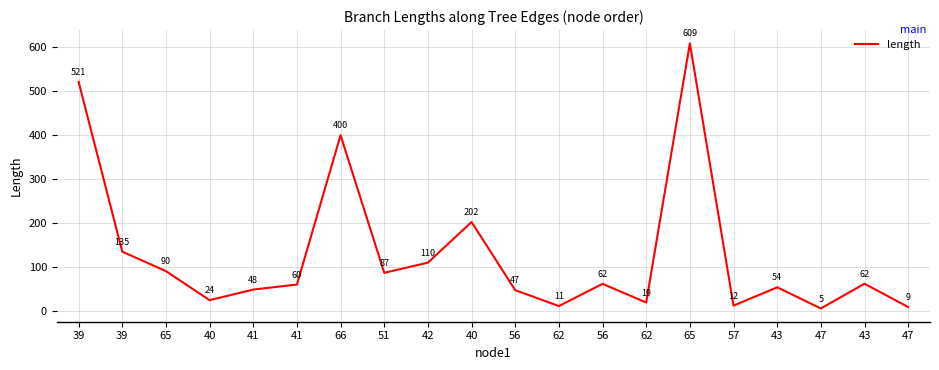

Rank the categories by value from lowest to highest.

47, 47, 62, 57, 62, 40, 56, 41, 43, 41, 56, 43, 51, 65, 42, 39, 40, 66, 39, 65